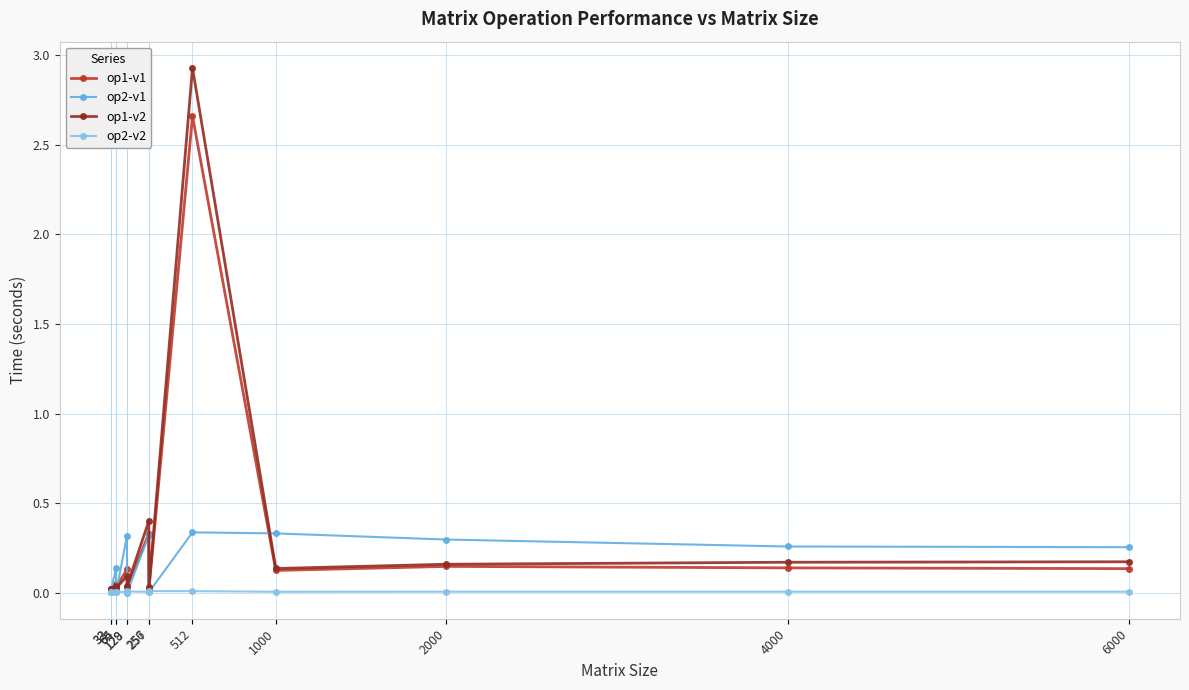

True or false: op1-v2 has more than 2 points higher than both neighbors.

True